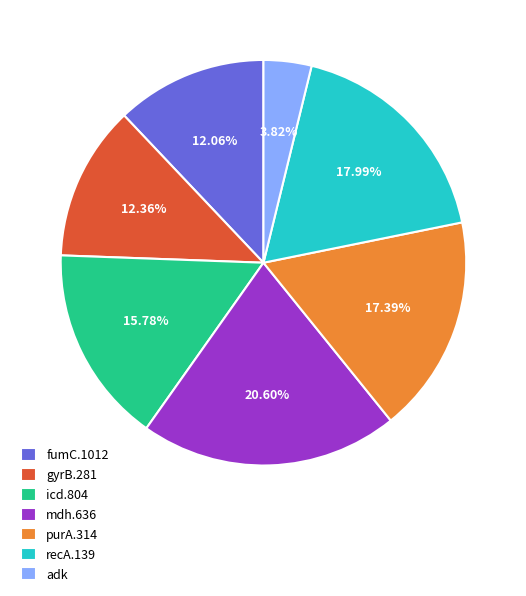

Does gyrB.281 account for over 50% of the chart?

No